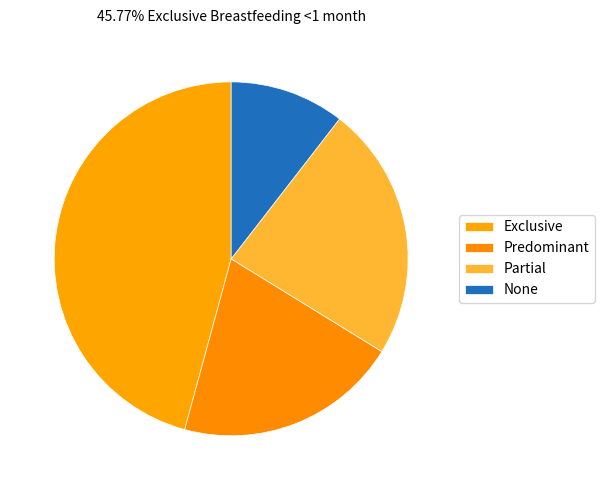

How many segments does this pie chart have?

4